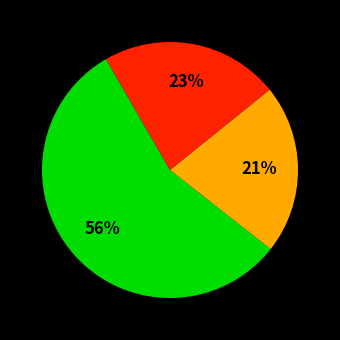

Is there a majority slice in this chart?

Yes